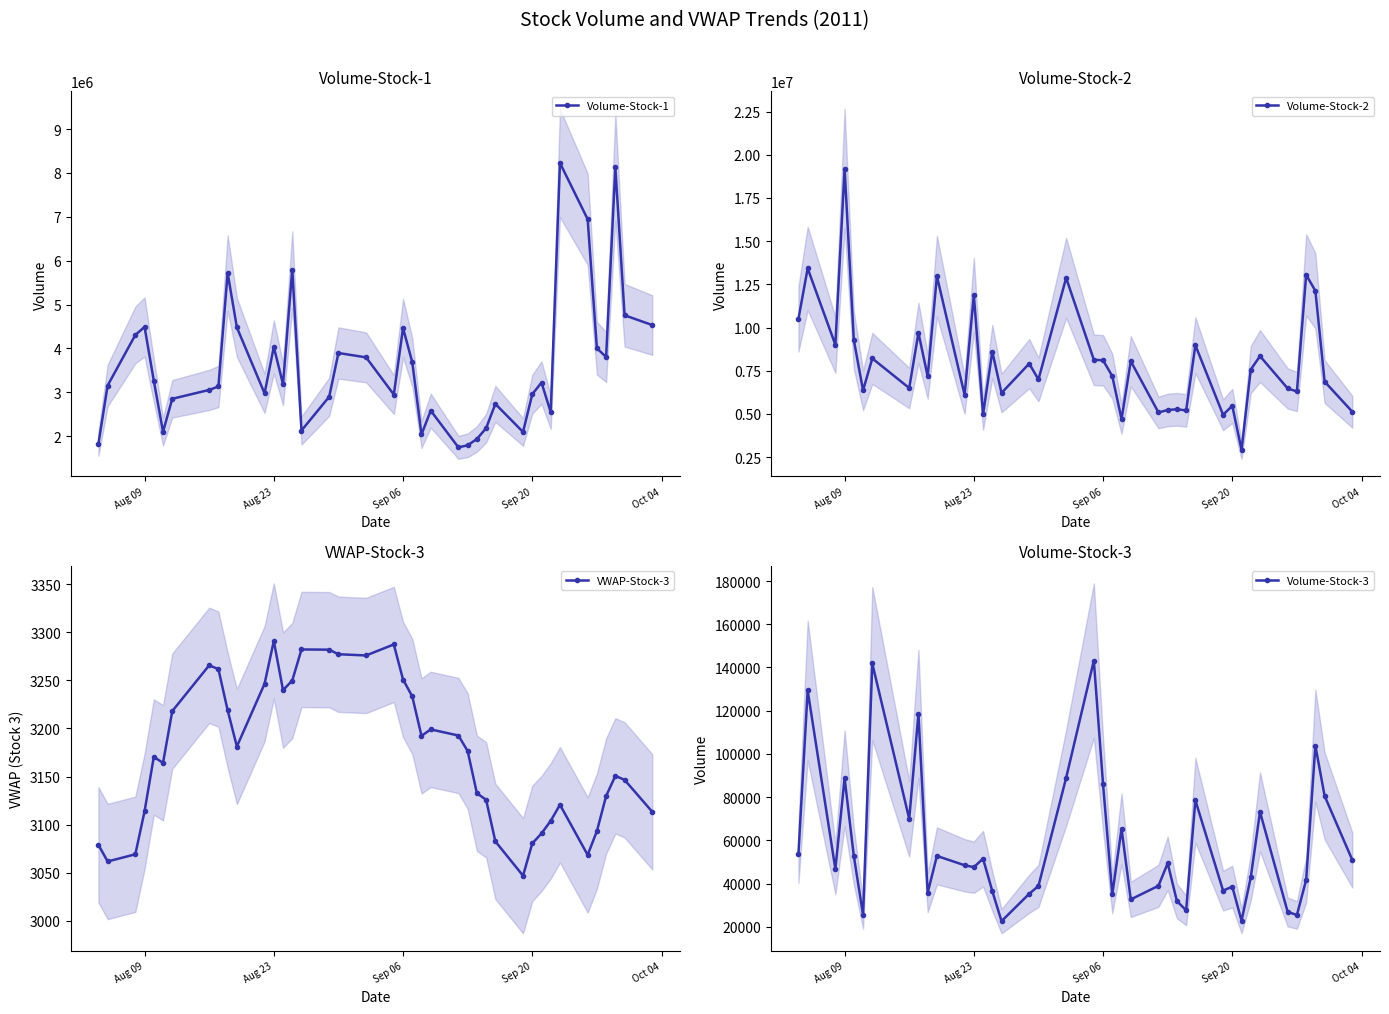

The value of Volume-Stock-1 at Sep 20 is 1626151. True or false?

False